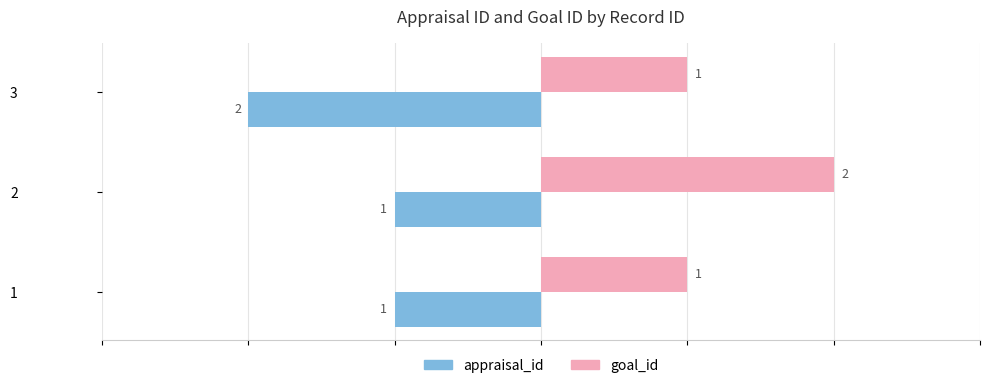

Which series has the largest total across all categories?

goal_id